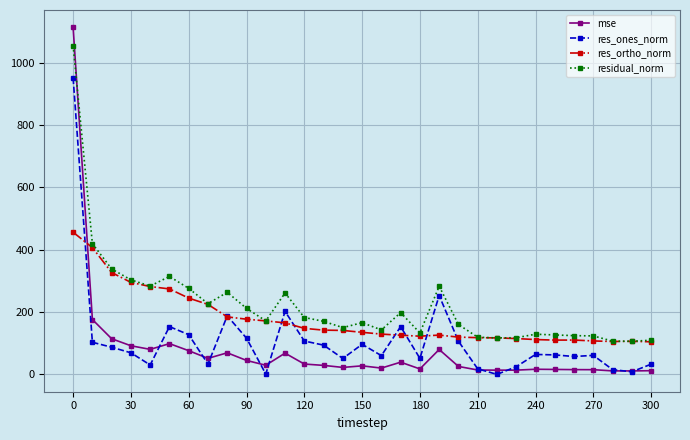

What is the difference between the maximum and minimum values in the res_ones_norm series?

951.3